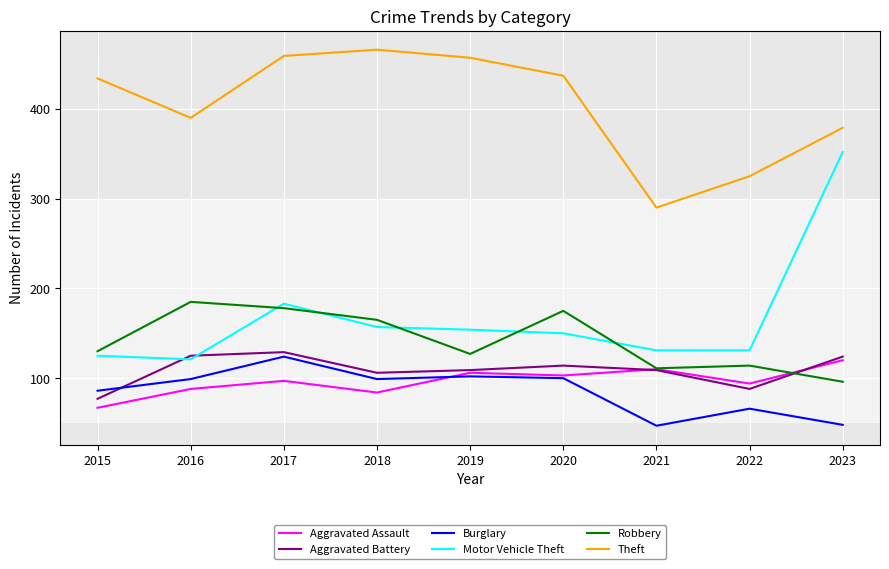

What is the spread (max minus min) of values at 2023?

331